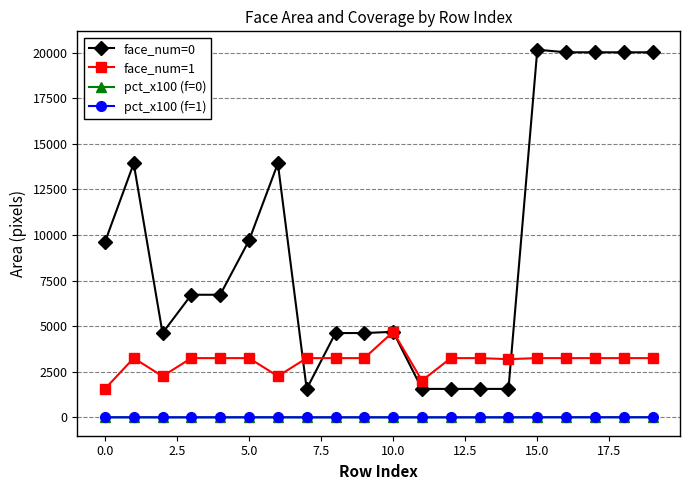

True or false: face_num=0 and pct_x100 (f=0) cross at least once.

False